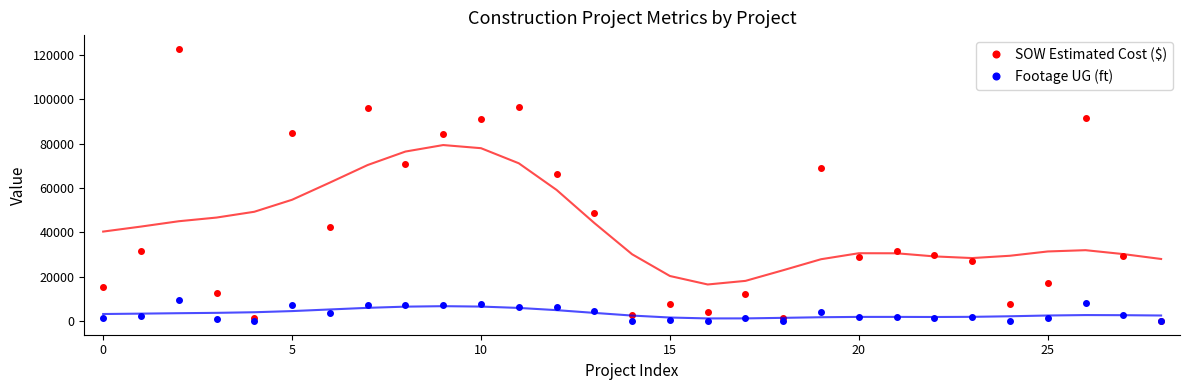

How many distinct data groups are displayed?

2